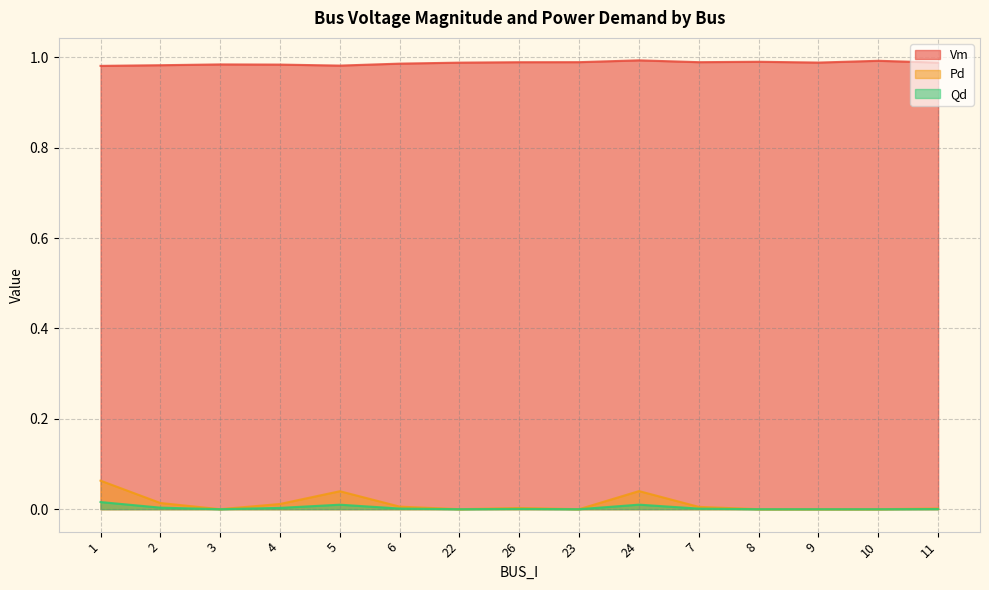

What is the difference between the highest and lowest values at 6?

1.0